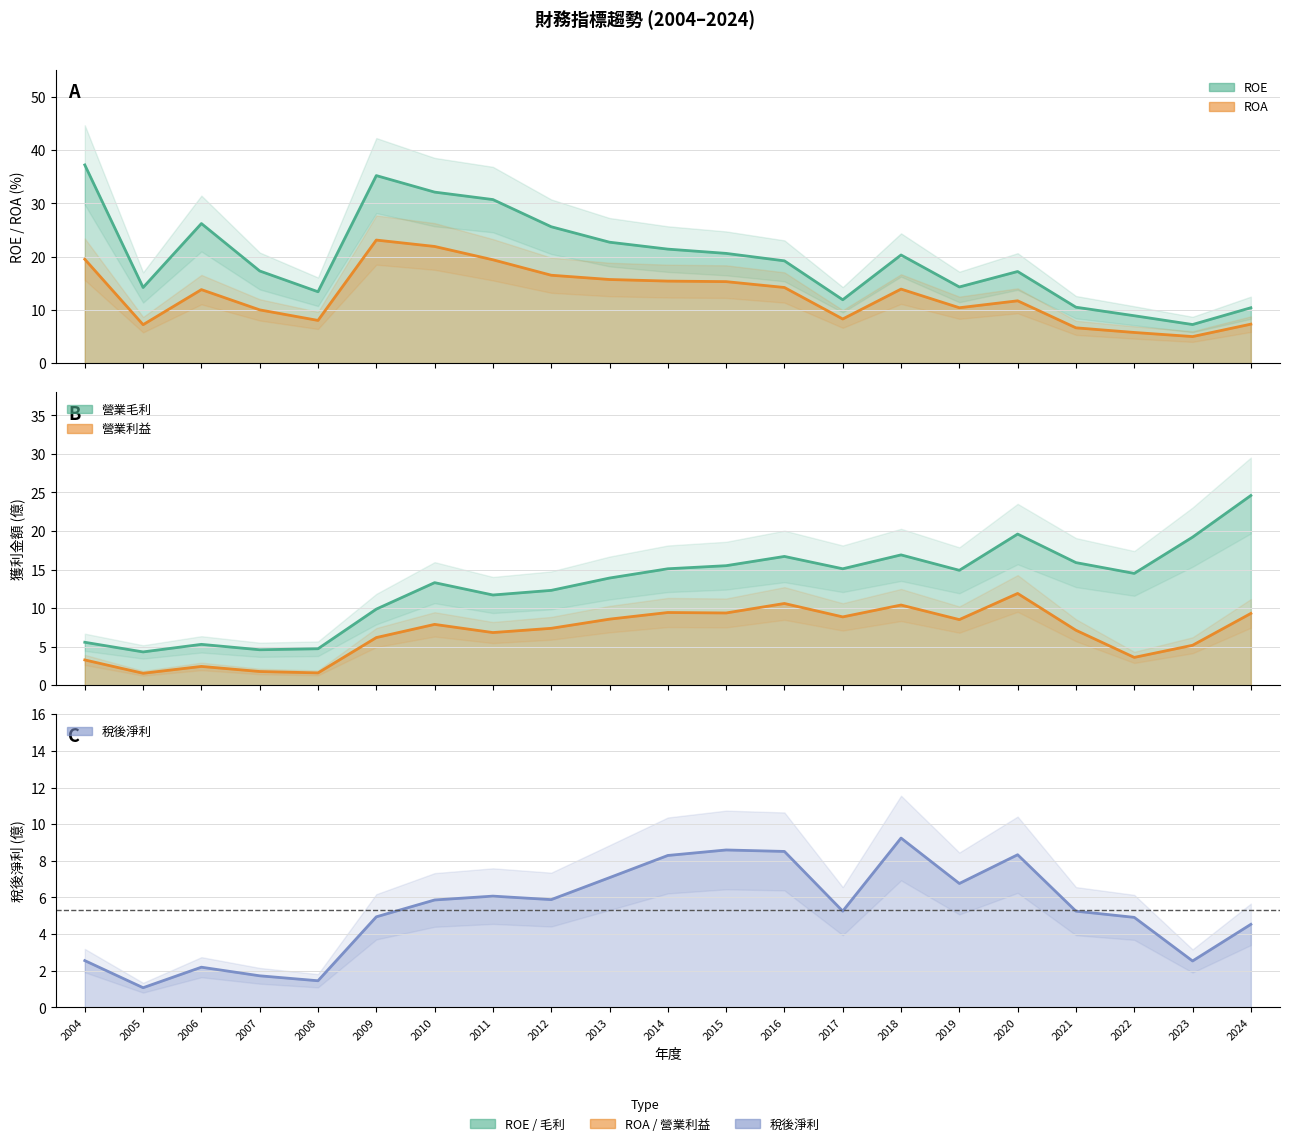

Which series has the widest spread of values?

ROE